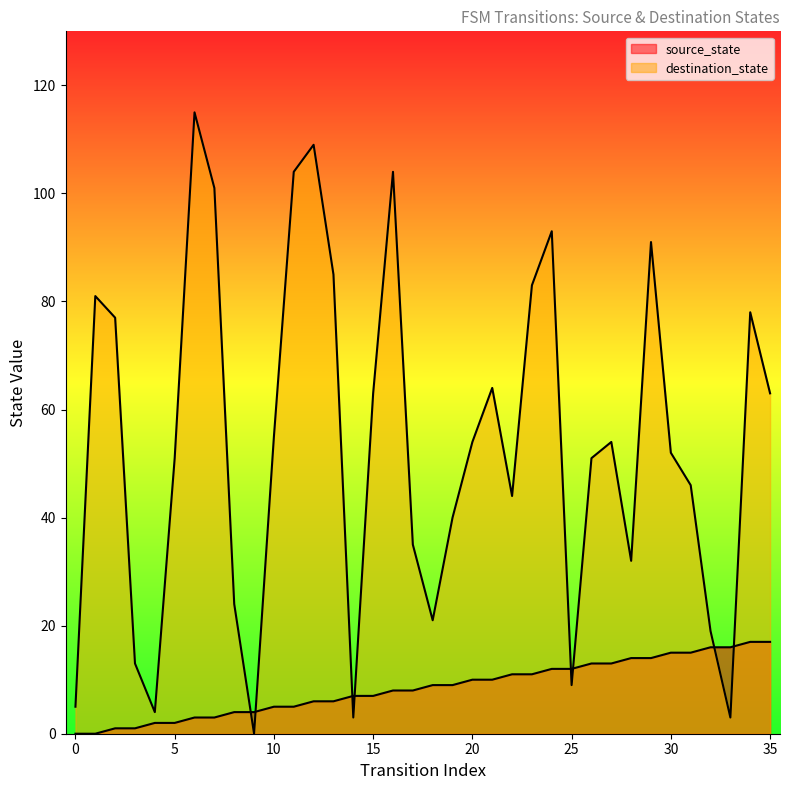

Is it true that destination_state equals 3 at 0?

False